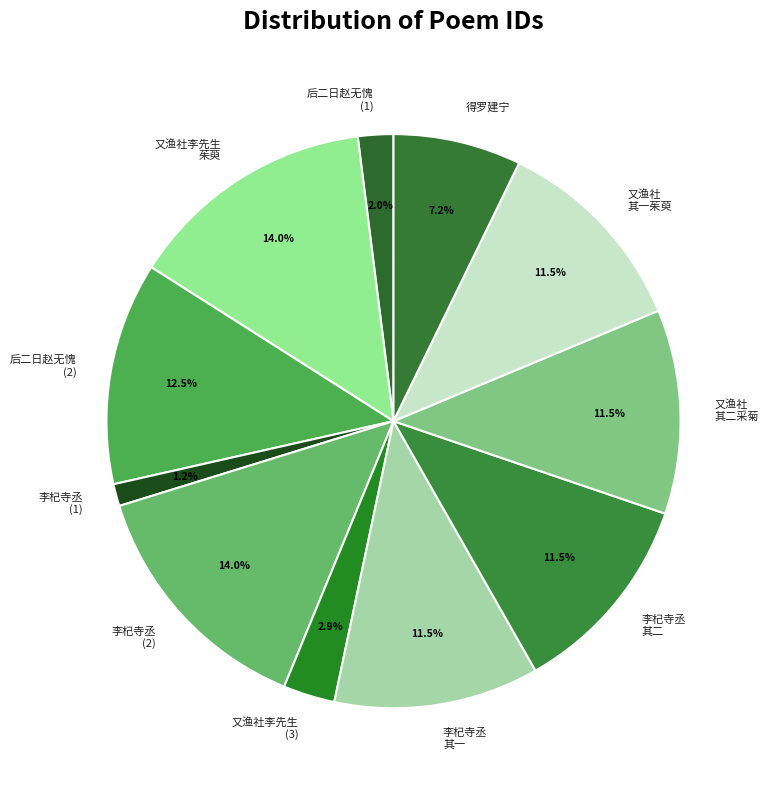

Does 又渔社李先生 (3) account for over 50% of the chart?

No